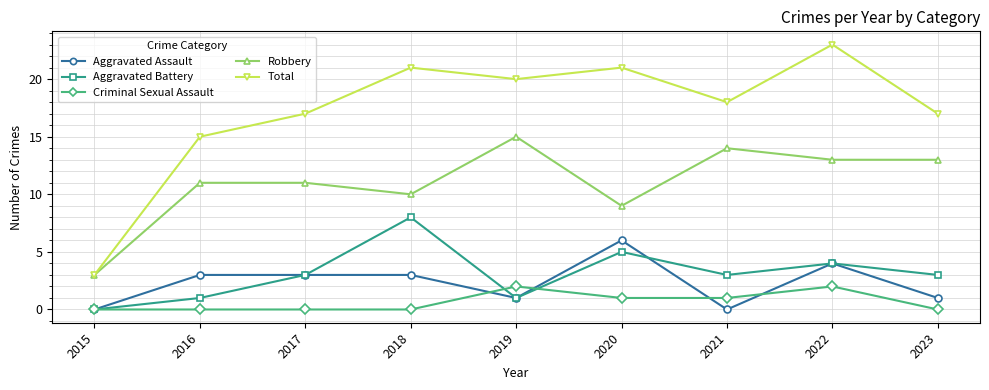

What is the spread (max minus min) of values at 2016?

15